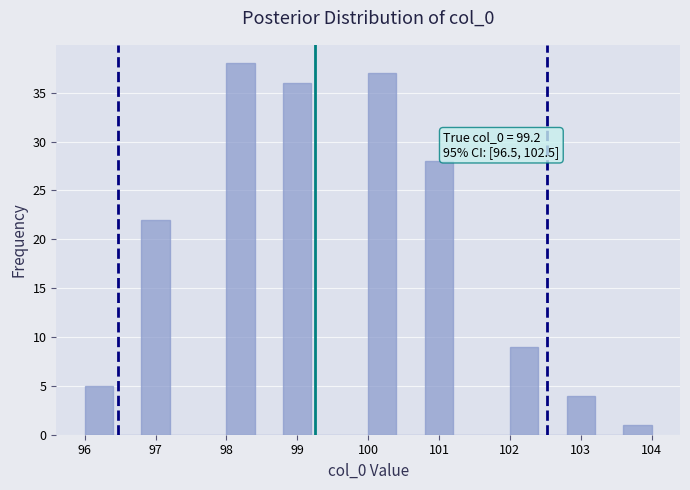

Over which range of the x-axis is the bar tallest?

98.0 to 98.4